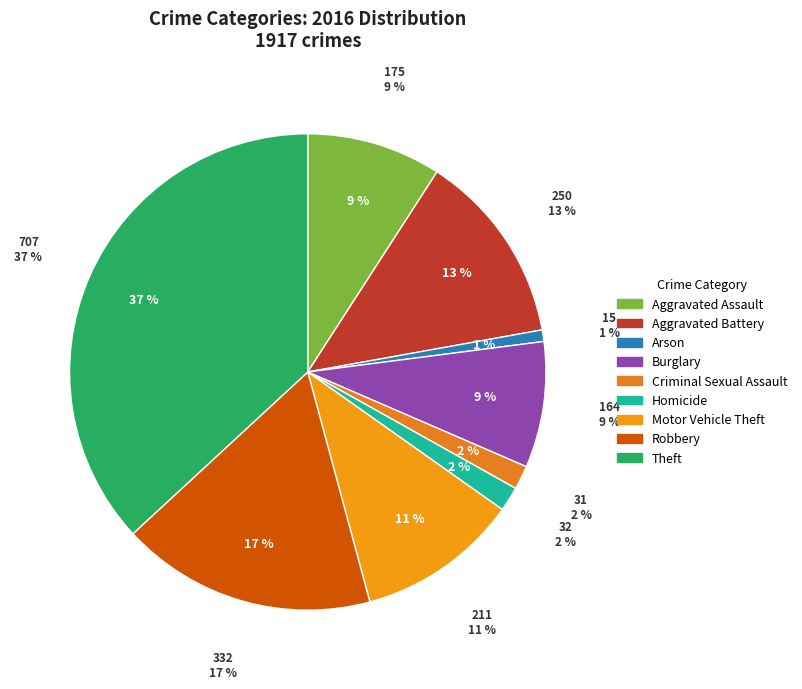

To the nearest percent, what percentage of the pie is Robbery?

17%